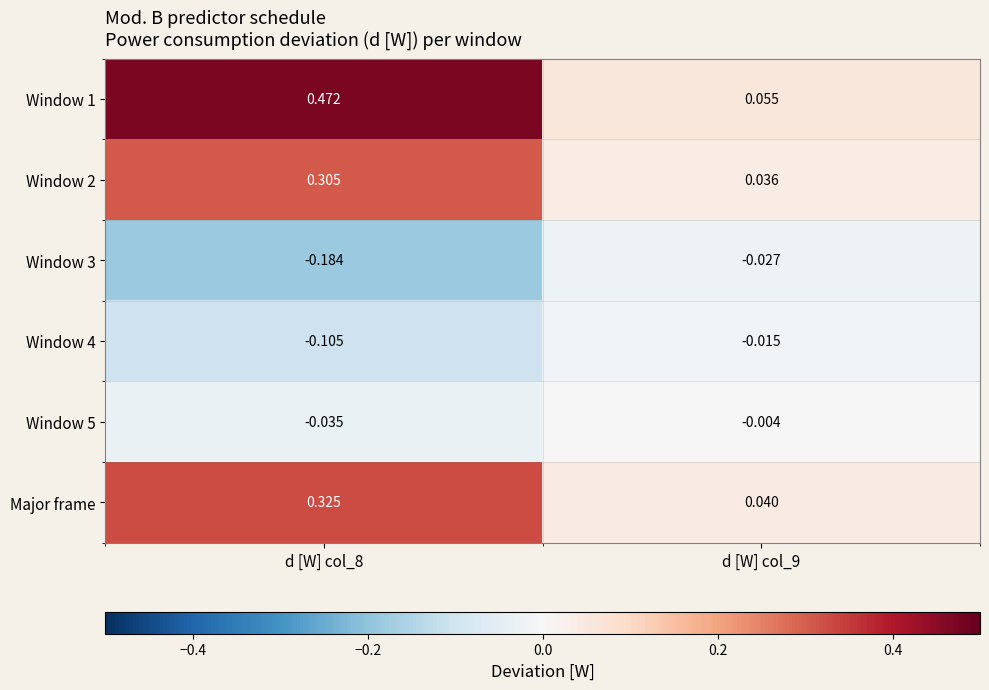

Is the value of Window 5 at d [W] col_9 greater than the value of Window 3 at d [W] col_8?

Yes